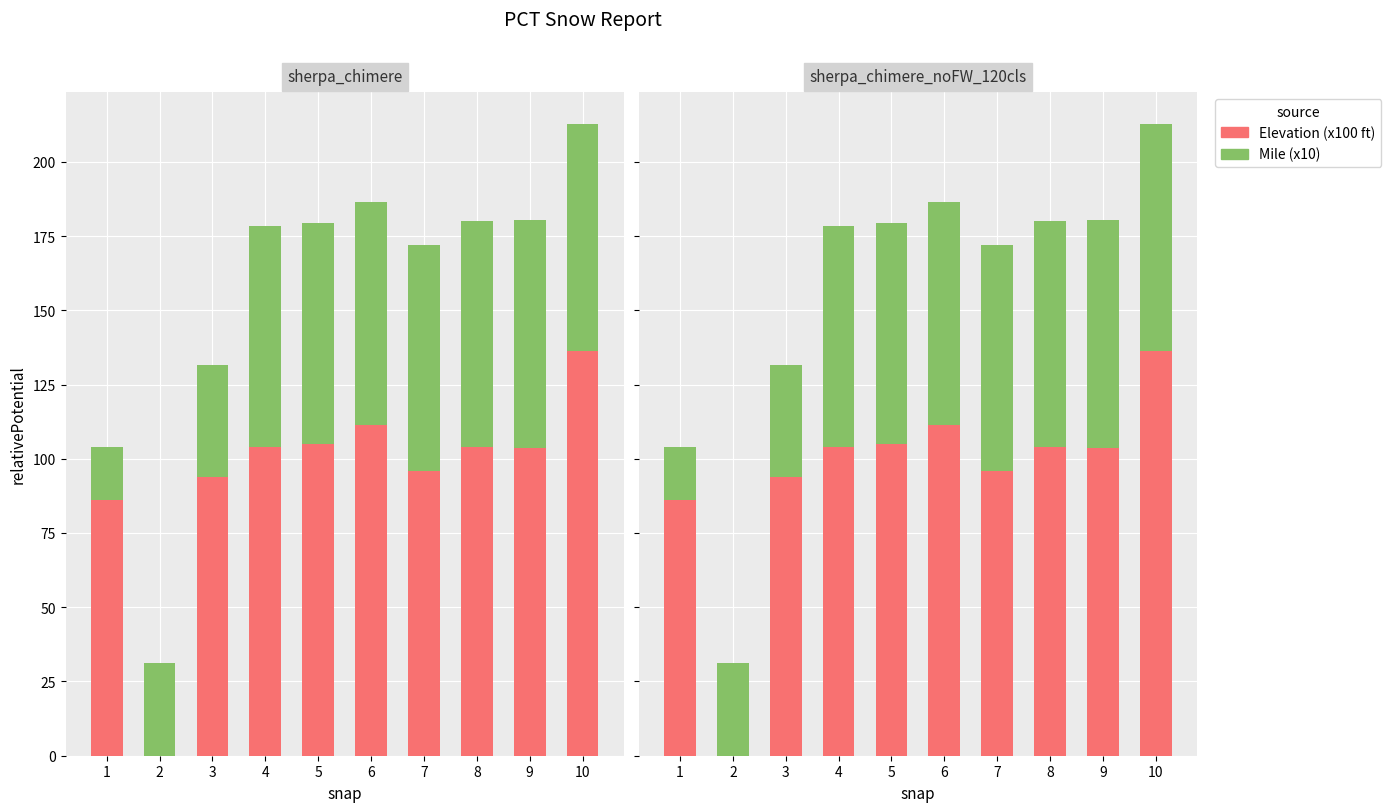

What is the highest value of the Elevation (x100 ft) series?

136.1